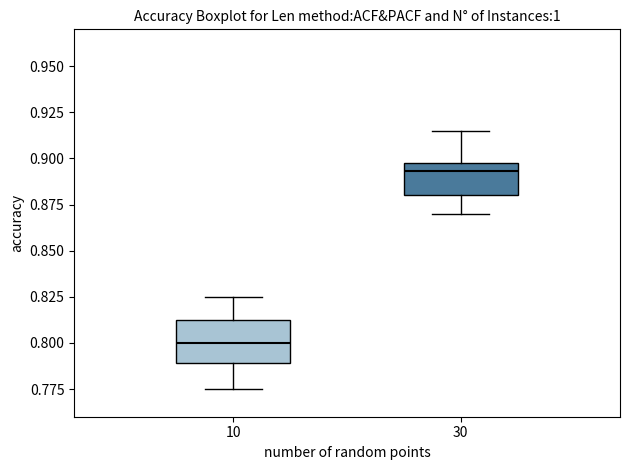

Reading left to right, read every box against the y-axis: the position of its median line, the range the box covers, and the ends of its whiskers. The values are not printed on the chart, so give them approximately, as read against the axis.

10: median 0.800, box 0.790 to 0.815, whiskers 0.775 to 0.825
30: median 0.895, box 0.880 to 0.900, whiskers 0.870 to 0.915